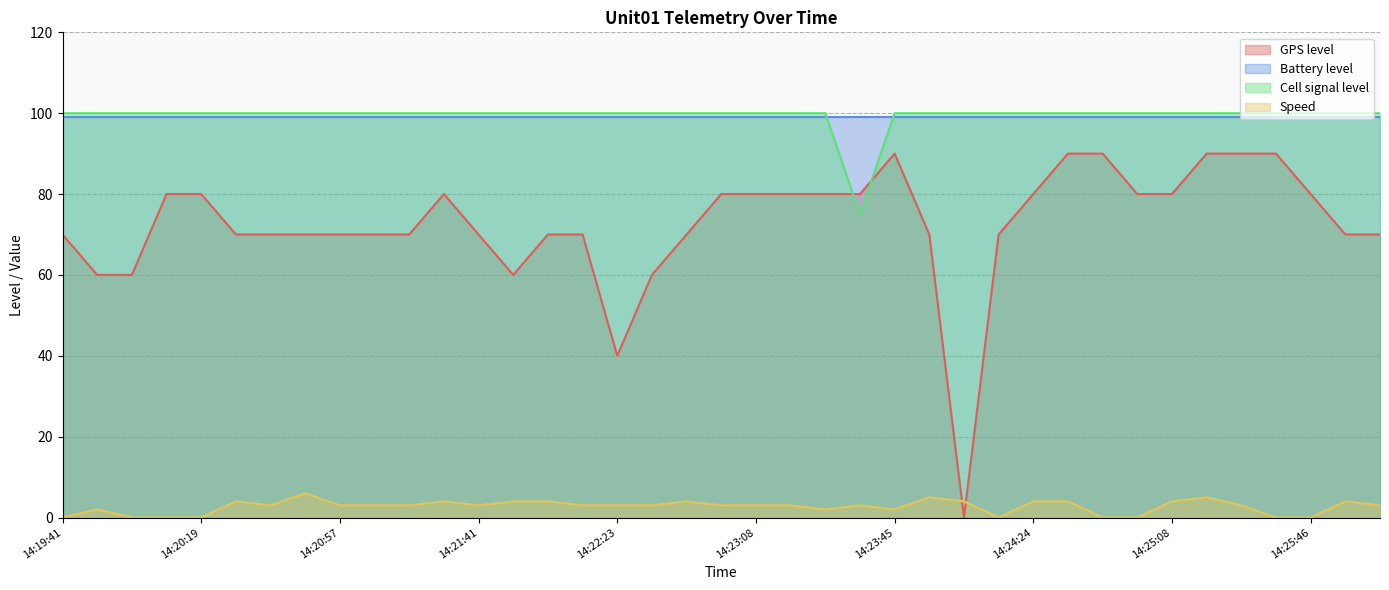

Which series changed the most between 14:20:19 and 14:24:38?

GPS level